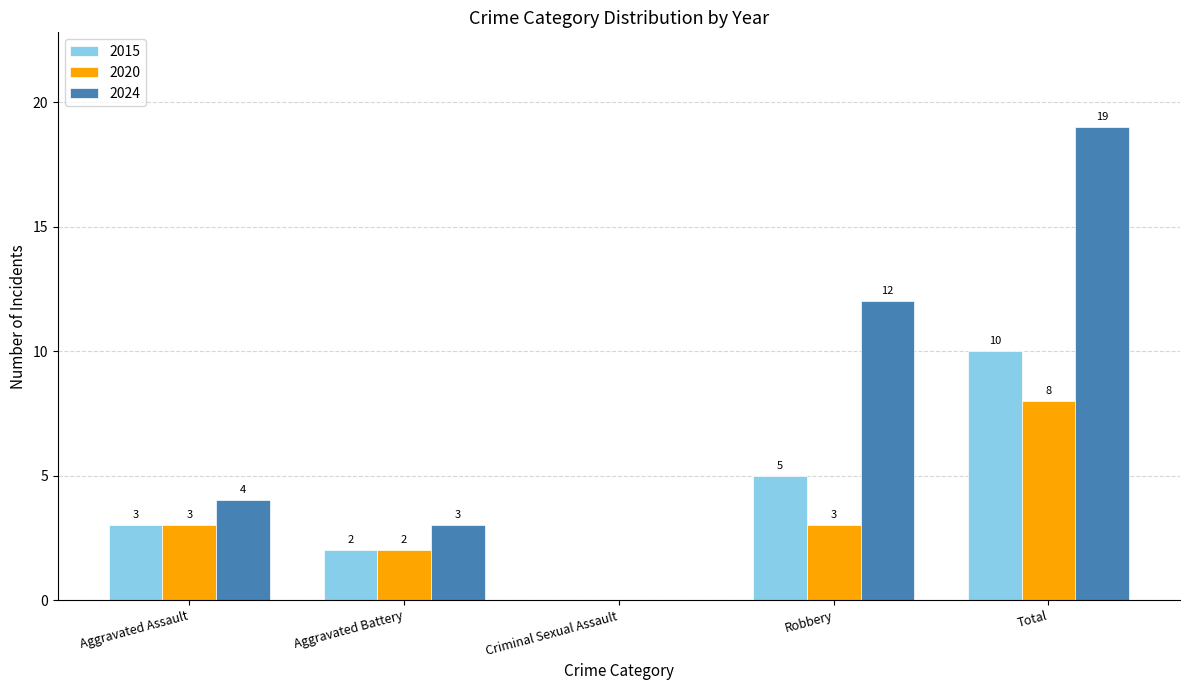

True or false: 2015 has a value of 5 at Robbery.

True